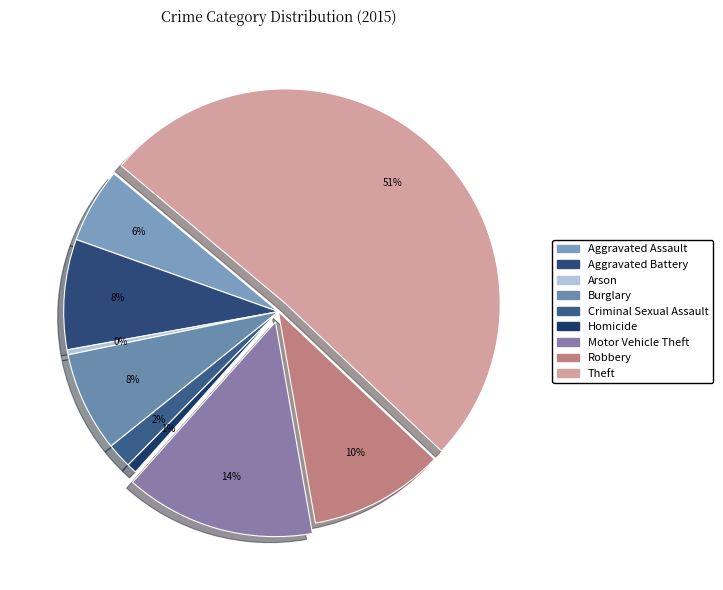

How many slices are in this pie chart?

9